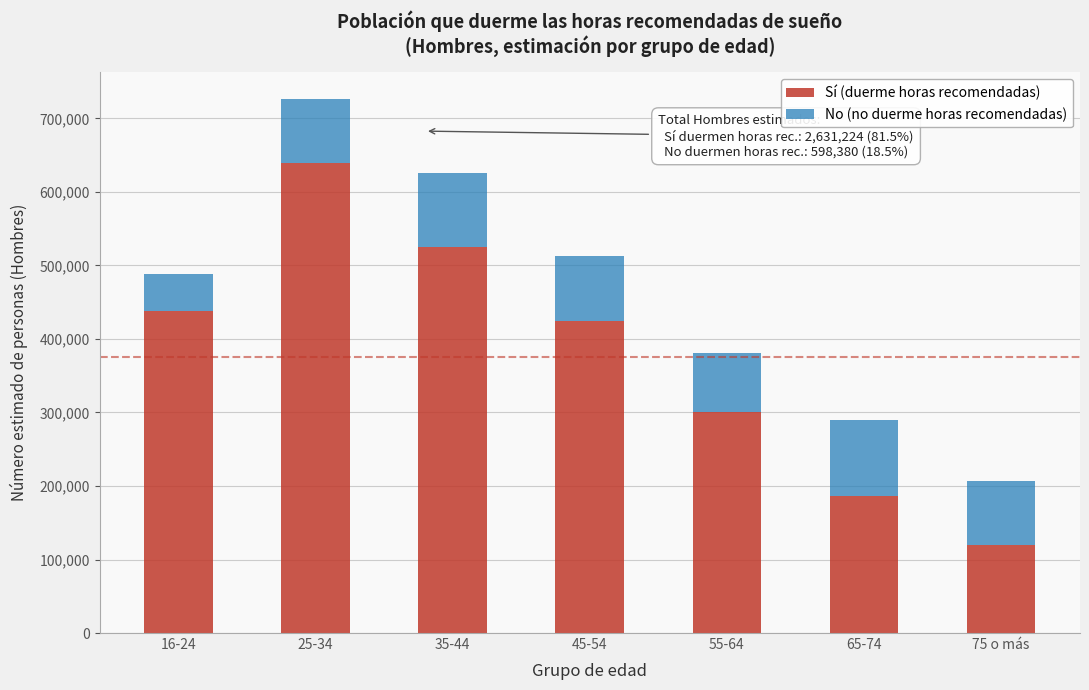

Reading left to right, transcribe the values for Sí (duerme horas recomendadas).

437533	639030	524373	423776	300635	186070	119807